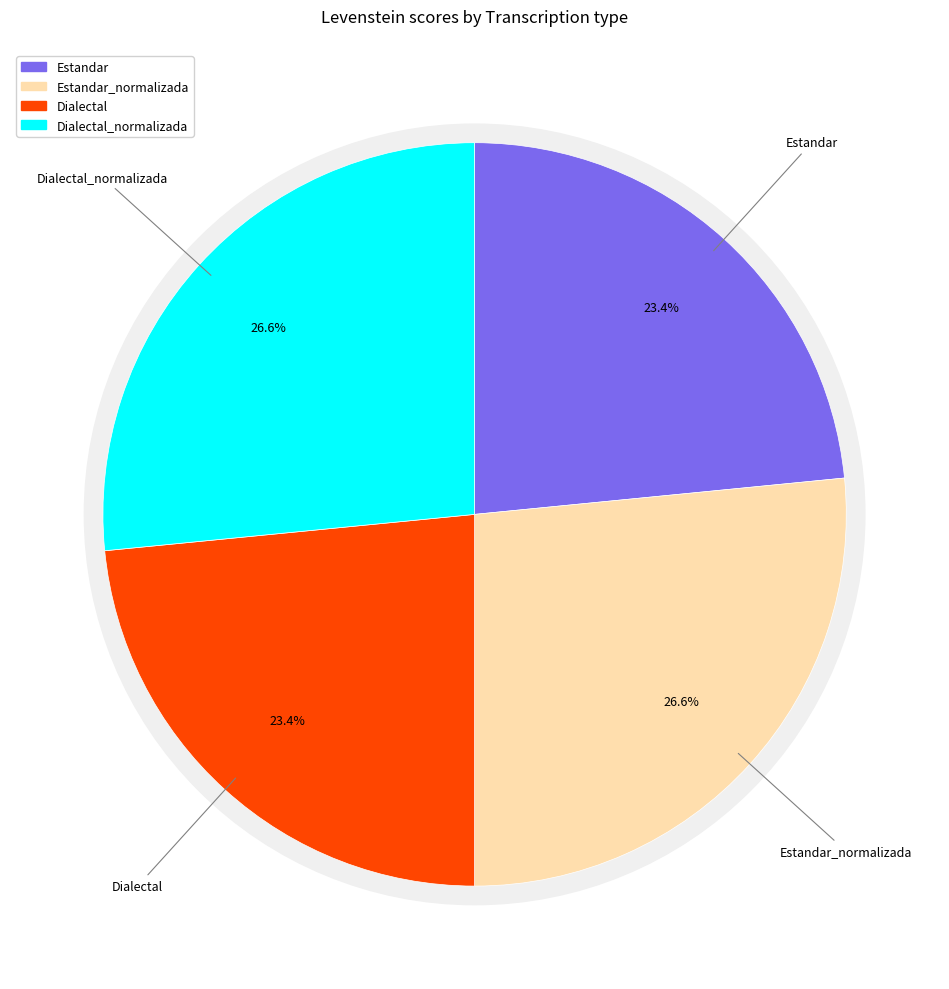

The Dialectal slice represents 23% of the pie. True or false?

True